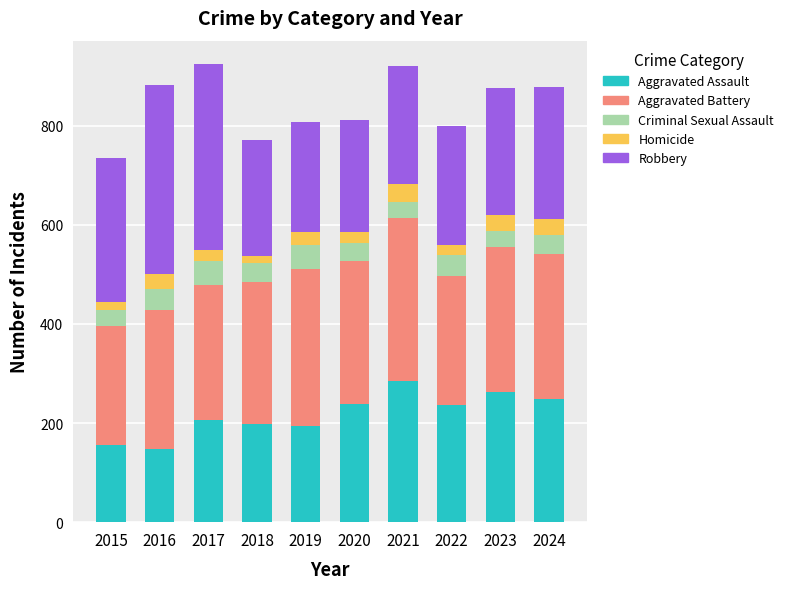

What is the lowest value of the Aggravated Assault series?

148